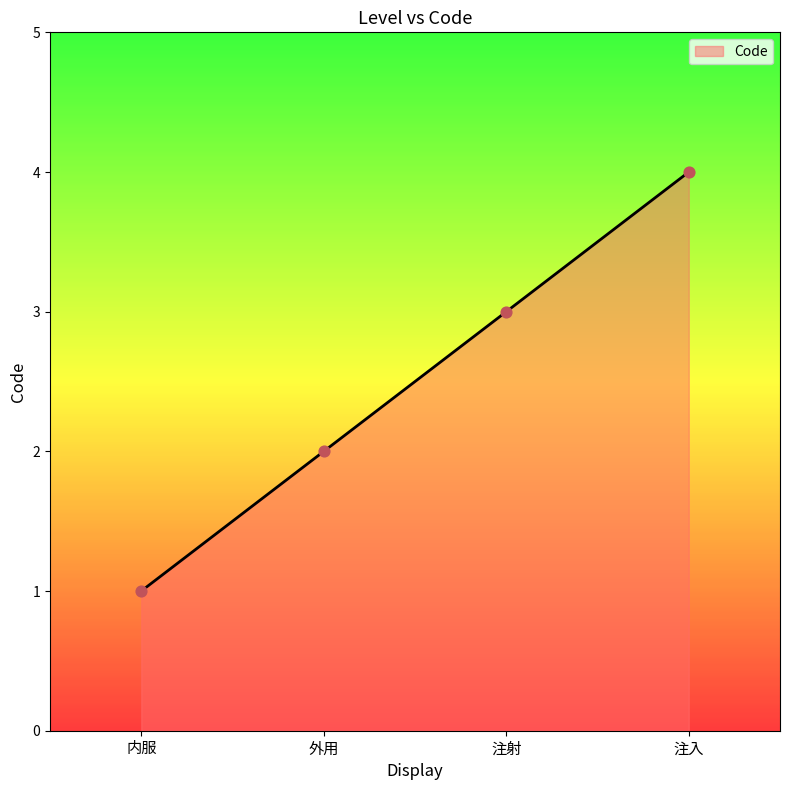

What is the ratio of the value at 外用 to the value at 注入?

0.5